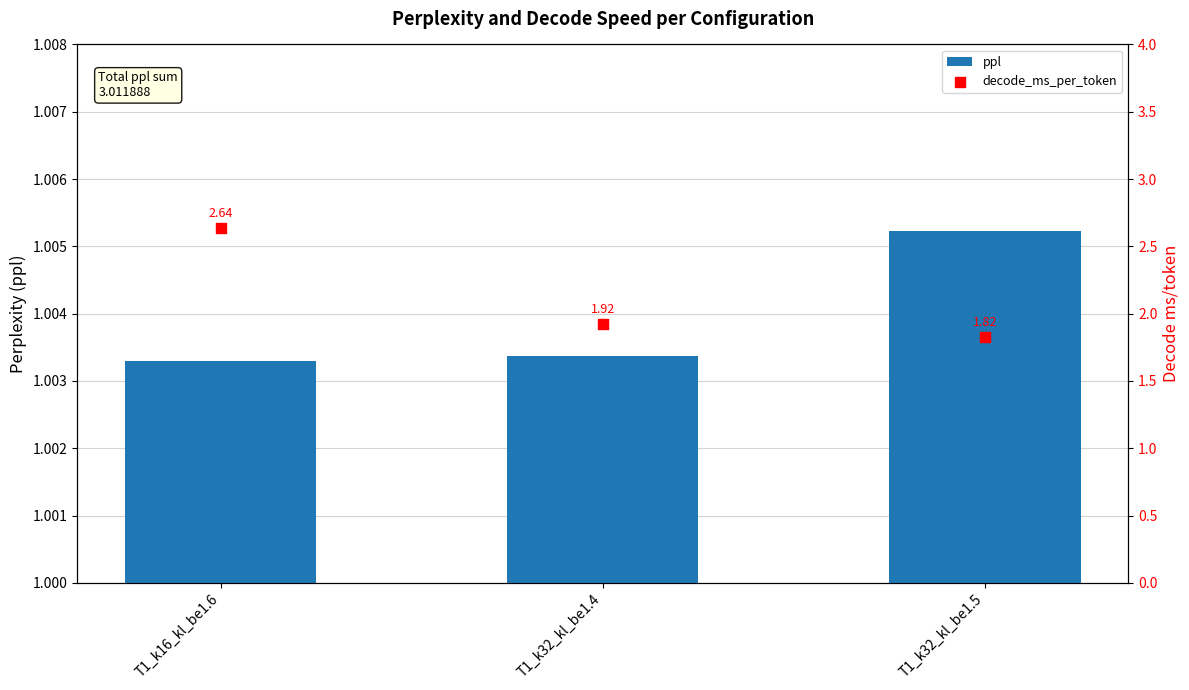

At how many categories does at least one series exceed 1?

3